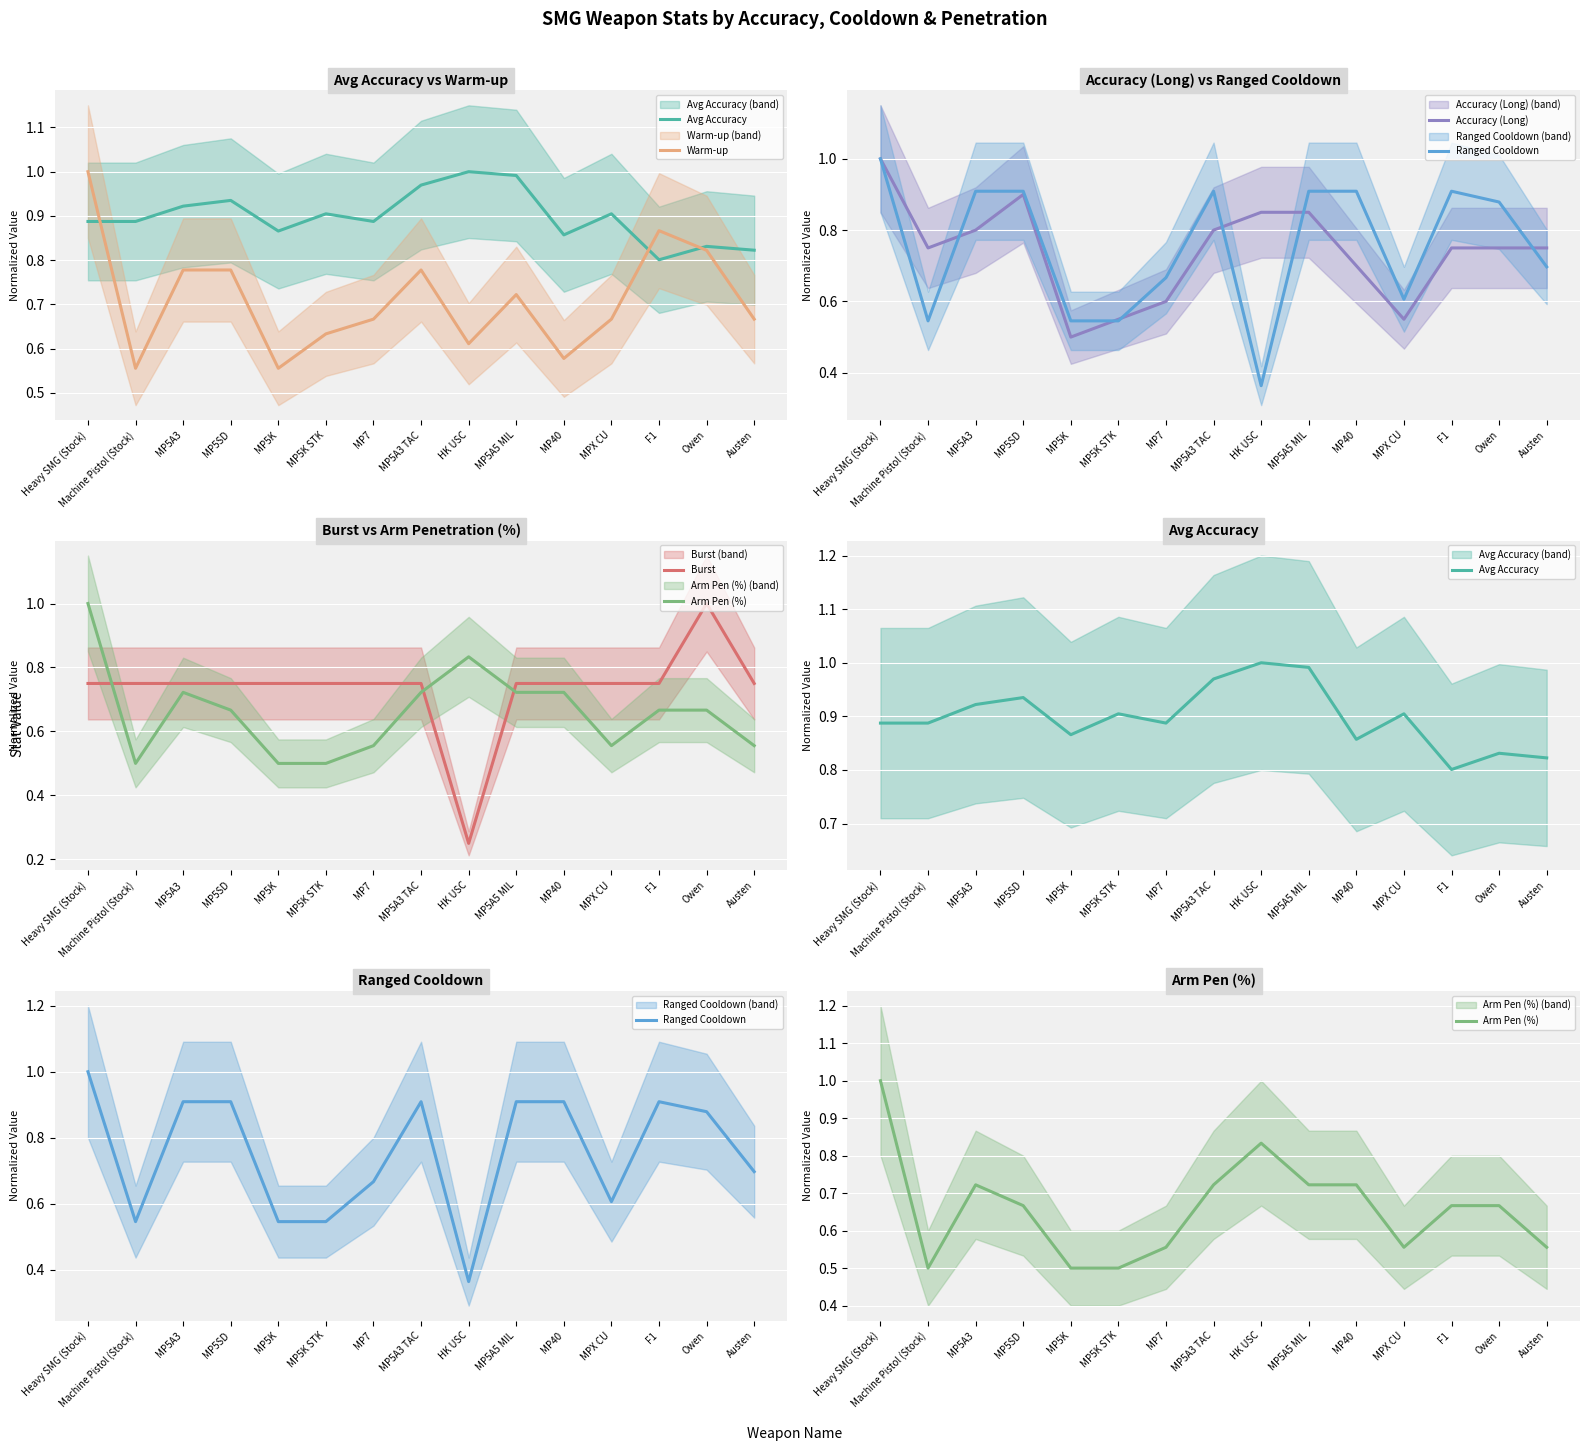

What is the difference between the Warm-up values at MP5K and MP7?

0.1